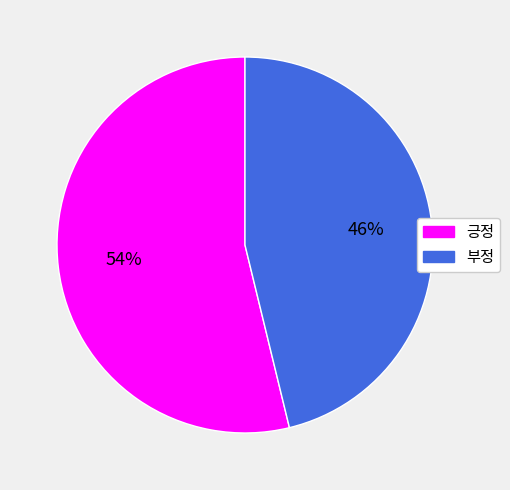

Between 긍정 and 부정, which is larger?

긍정